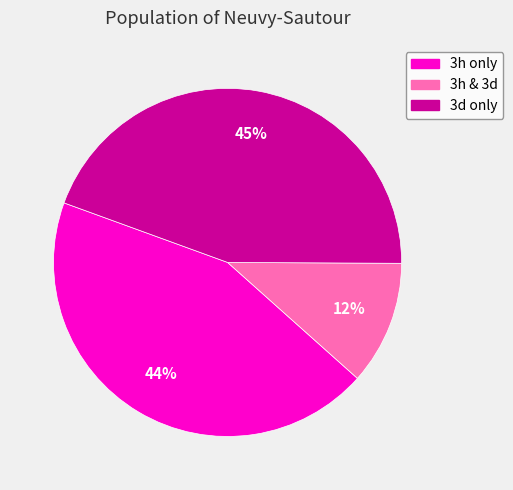

Is it true that 3h & 3d is 12% of the pie?

True